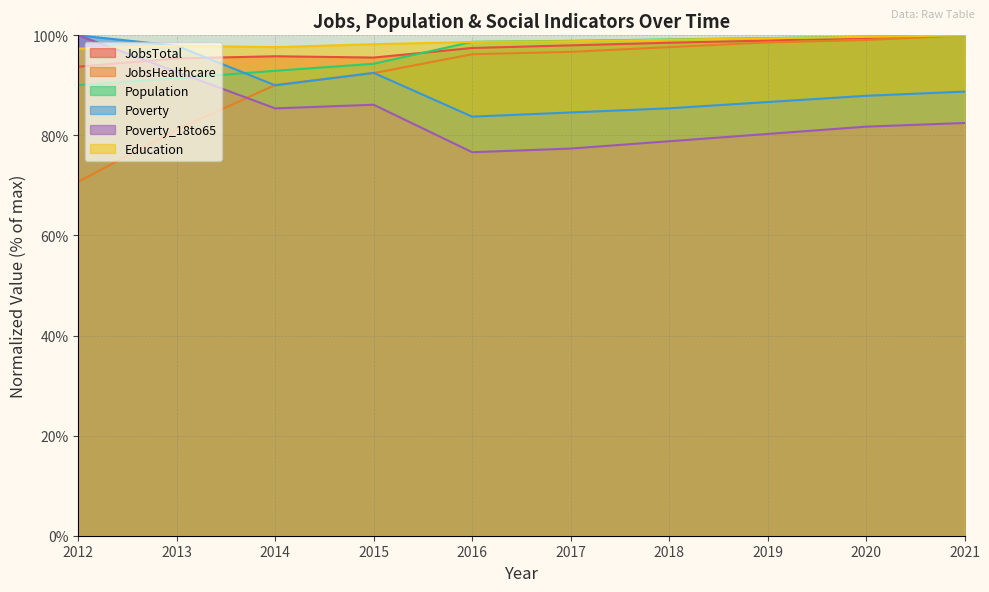

True or false: JobsHealthcare and Population cross at least once.

False